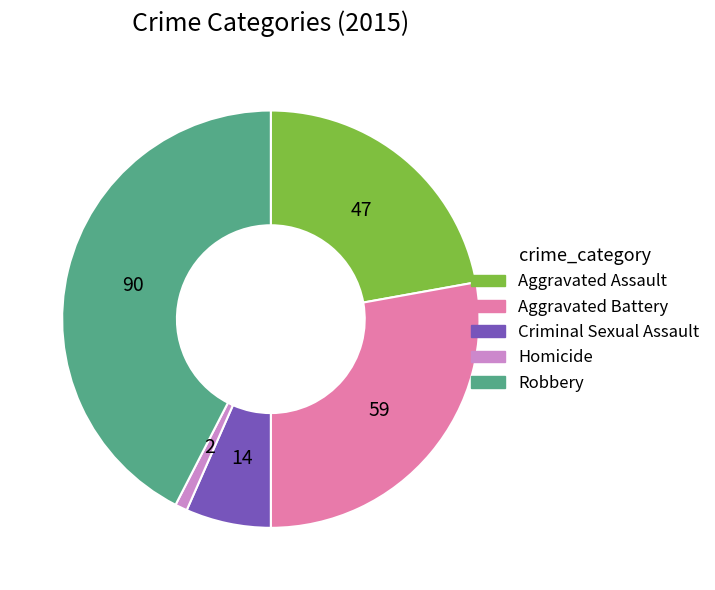

Is the sum of Robbery and Criminal Sexual Assault greater than half?

No